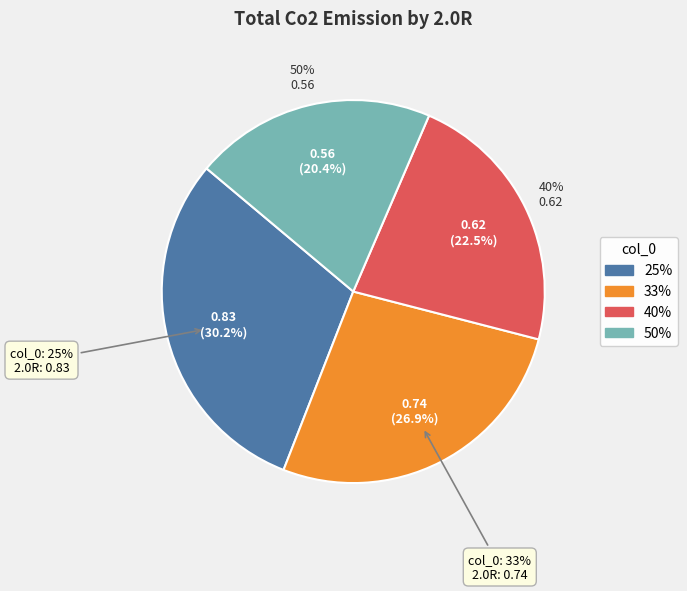

Count the number of slices in the pie.

4